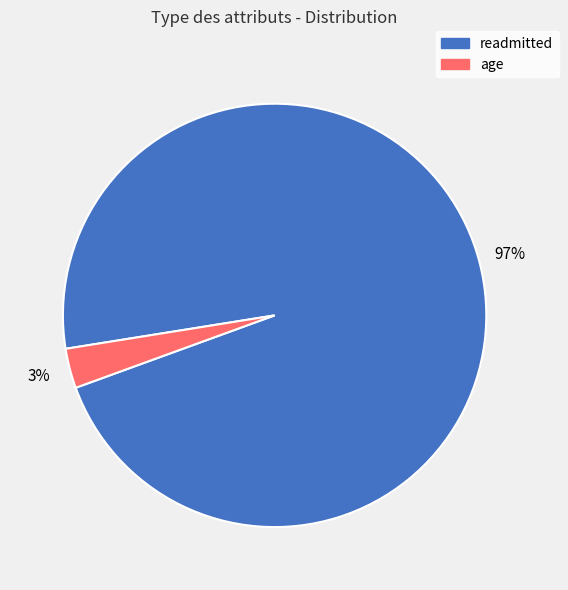

To the nearest percent, what portion does readmitted represent?

97%